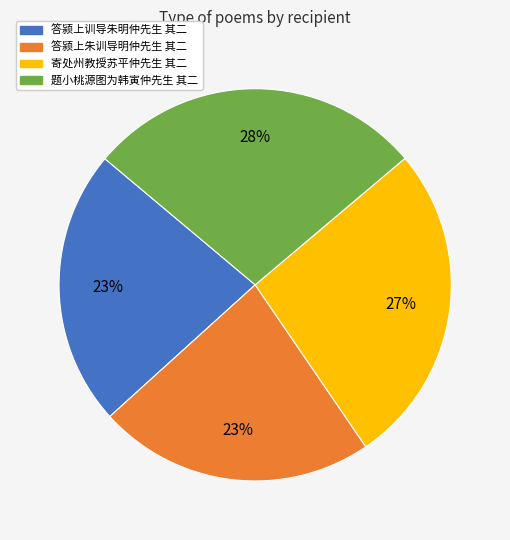

Between 寄处州教授苏平仲先生 其二 and 答颍上训导朱明仲先生 其二, which is larger?

寄处州教授苏平仲先生 其二